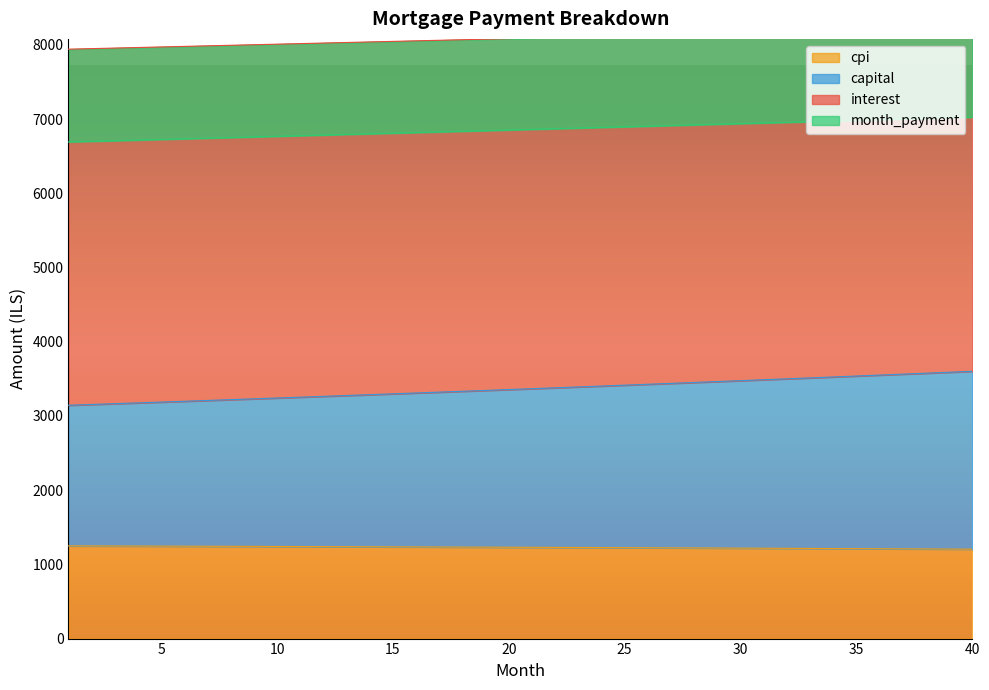

Between 7 and 20, which series saw the biggest shift?

capital